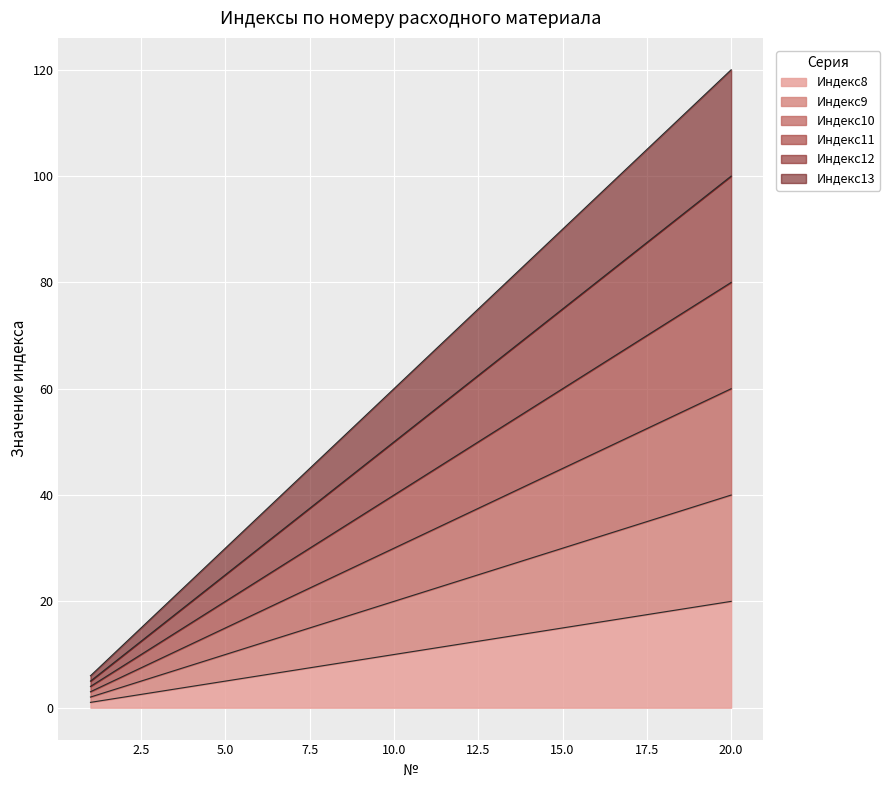

Reading right to left, extract all data points from this chart.

Индекс8: 20=20	19=19	18=18	17=17	16=16	15=15	14=14	13=13	12=12	11=11	10=10	9=9	8=8	7=7	6=6	5=5	4=4	3=3	2=2	1=1
Индекс9: 20=40	19=38	18=36	17=34	16=32	15=30	14=28	13=26	12=24	11=22	10=20	9=18	8=16	7=14	6=12	5=10	4=8	3=6	2=4	1=2
Индекс10: 20=60	19=57	18=54	17=51	16=48	15=45	14=42	13=39	12=36	11=33	10=30	9=27	8=24	7=21	6=18	5=15	4=12	3=9	2=6	1=3
Индекс11: 20=80	19=76	18=72	17=68	16=64	15=60	14=56	13=52	12=48	11=44	10=40	9=36	8=32	7=28	6=24	5=20	4=16	3=12	2=8	1=4
Индекс12: 20=100	19=95	18=90	17=85	16=80	15=75	14=70	13=65	12=60	11=55	10=50	9=45	8=40	7=35	6=30	5=25	4=20	3=15	2=10	1=5
Индекс13: 20=120	19=114	18=108	17=102	16=96	15=90	14=84	13=78	12=72	11=66	10=60	9=54	8=48	7=42	6=36	5=30	4=24	3=18	2=12	1=6